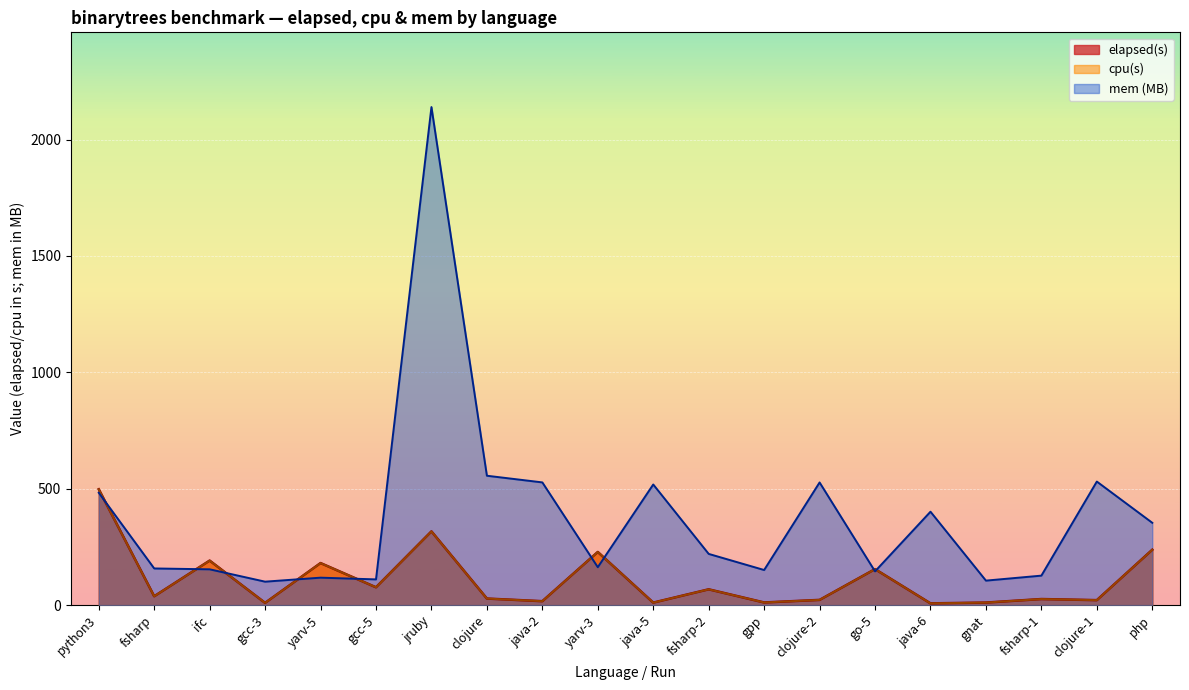

What position from the right is gpp?

8